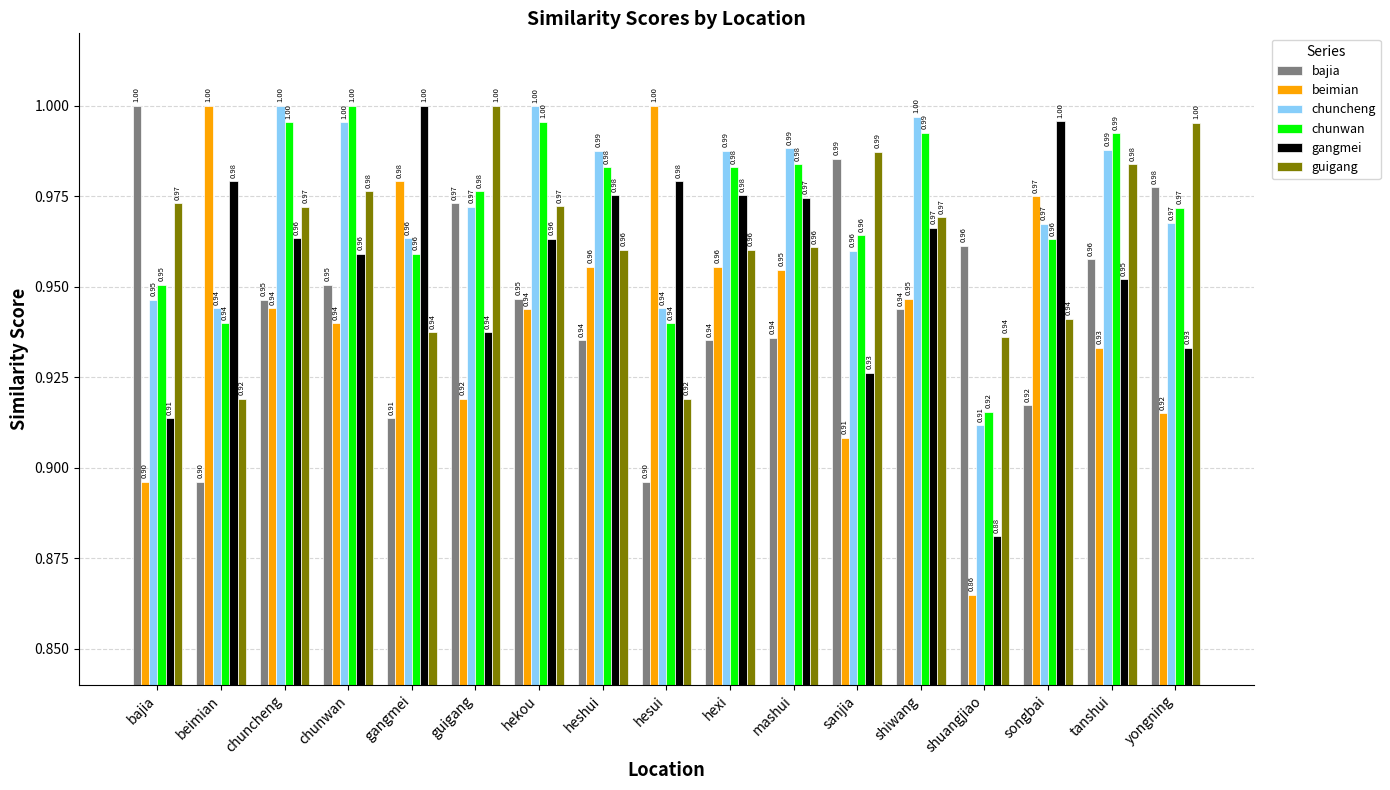

Are the bars grouped side by side (vs. stacked)?

Yes